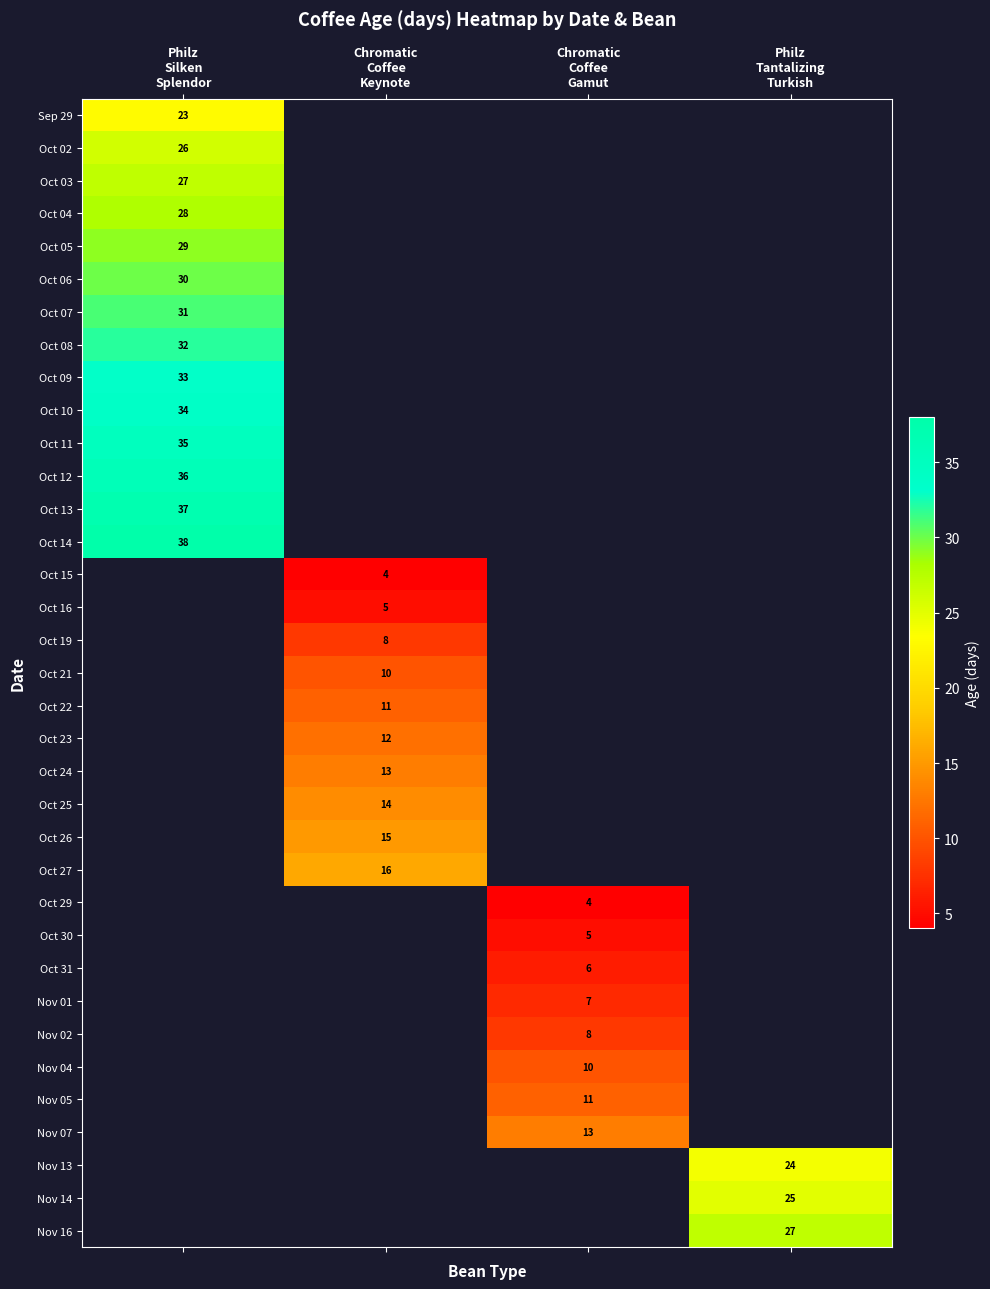

Is it true that Nov 14 equals 14.2 at Philz Tantalizing Turkish?

False